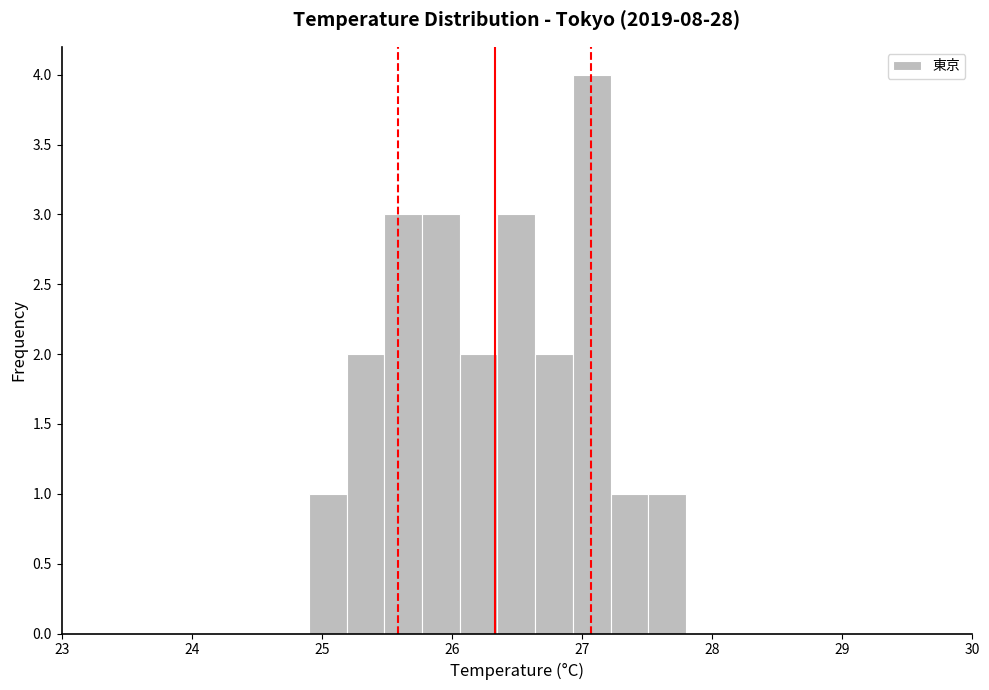

Around what value on the x-axis is the tallest bar? Give the approximate position of its centre, as read against the axis.

27.1